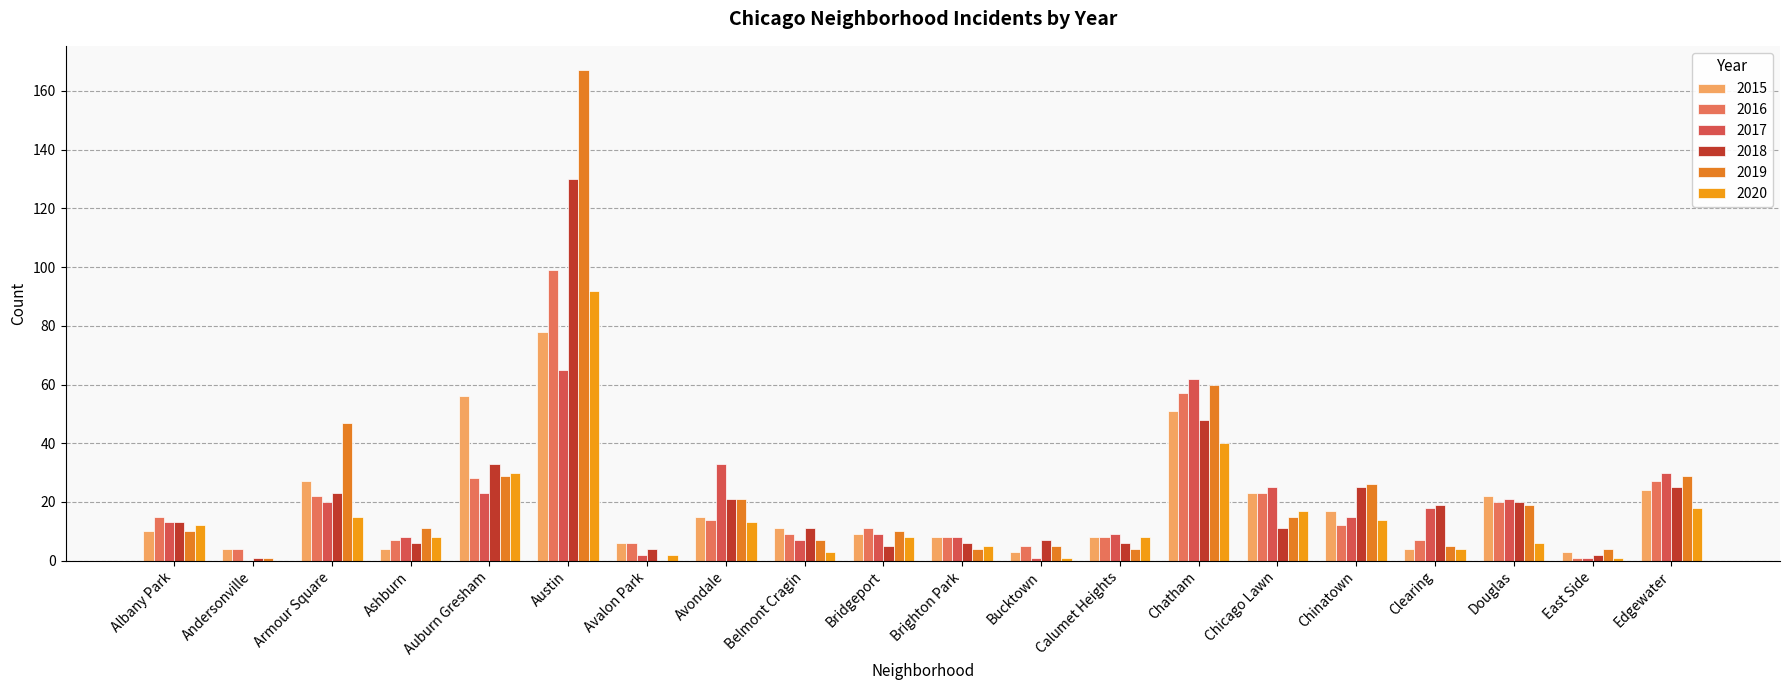

What position from the right is Chinatown?

5